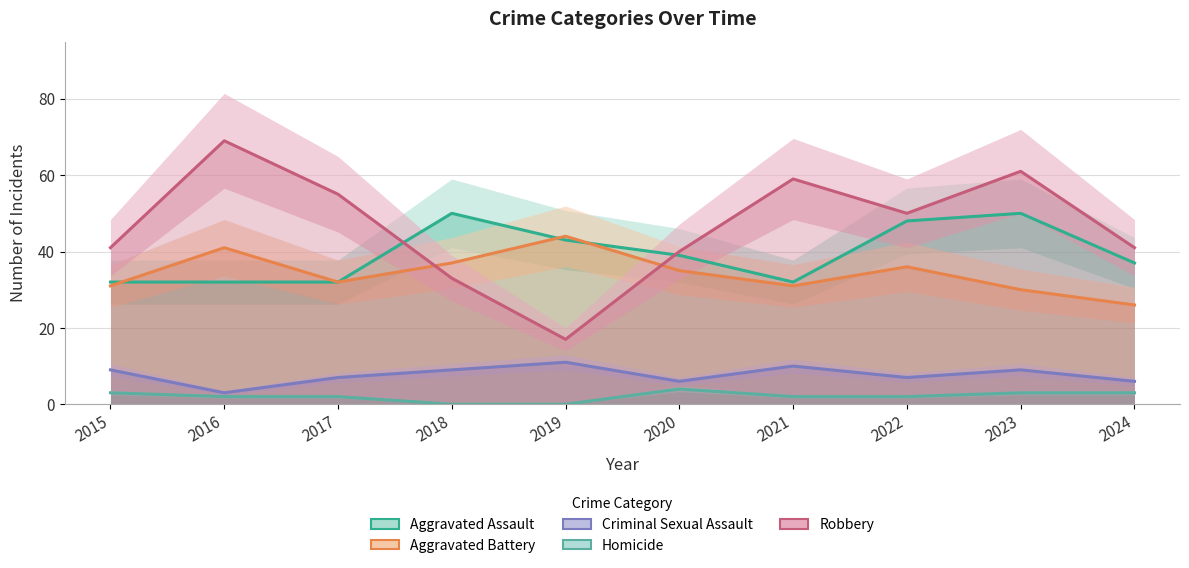

What is the value of the Criminal Sexual Assault point at the 2nd from the left?

3